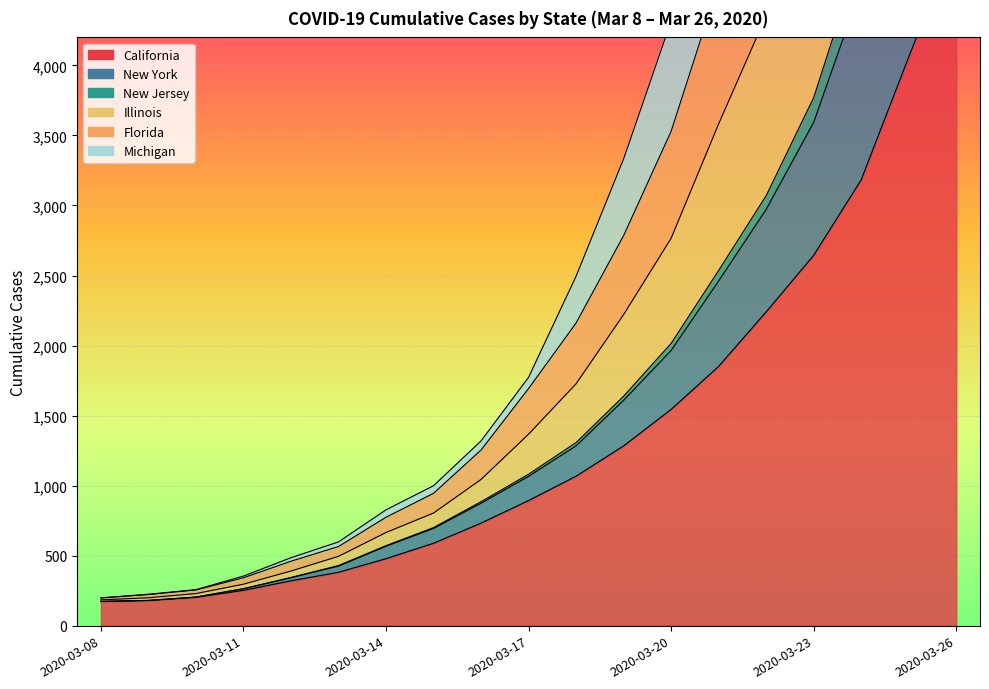

Which category has the highest value across all series?

2020-03-26